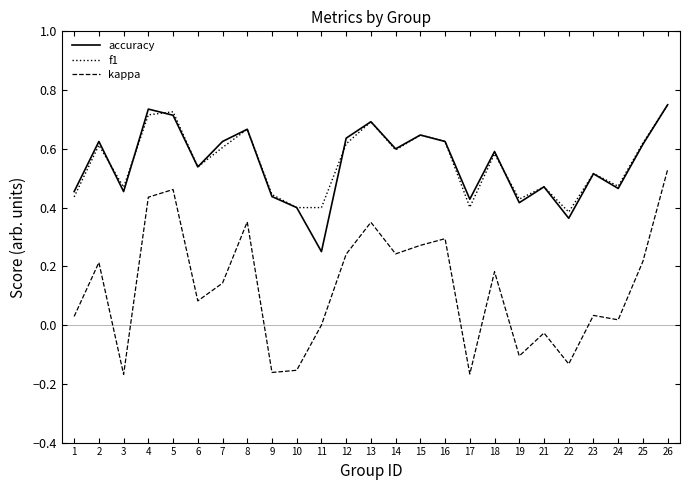

Where does the kappa series first go above 0?

1